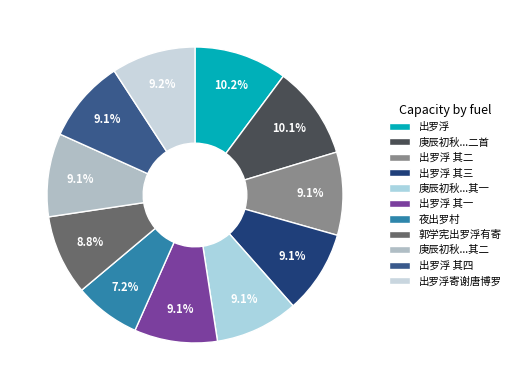

Which category has the biggest portion of the pie?

出罗浮